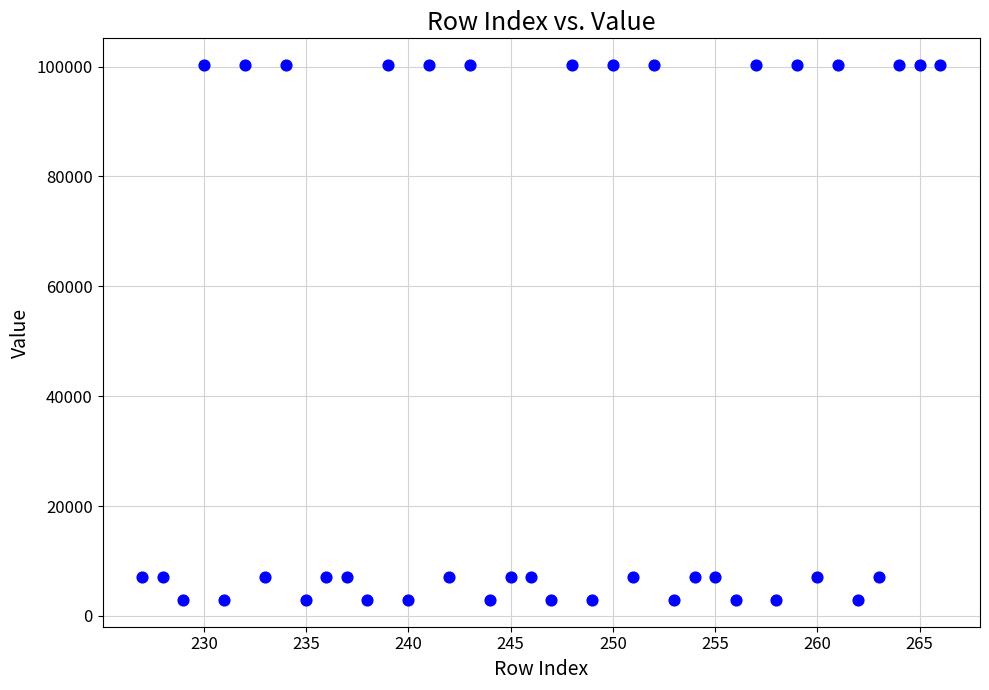

What is the range of Y values (max minus min)?

97366